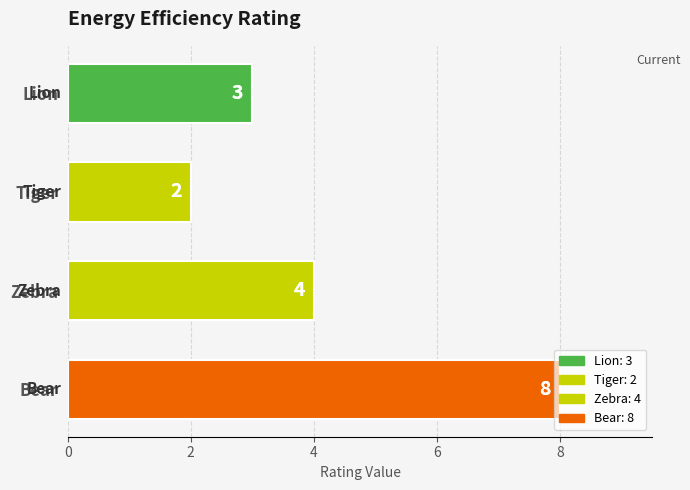

What is the value of the 2nd bar from the left?

2